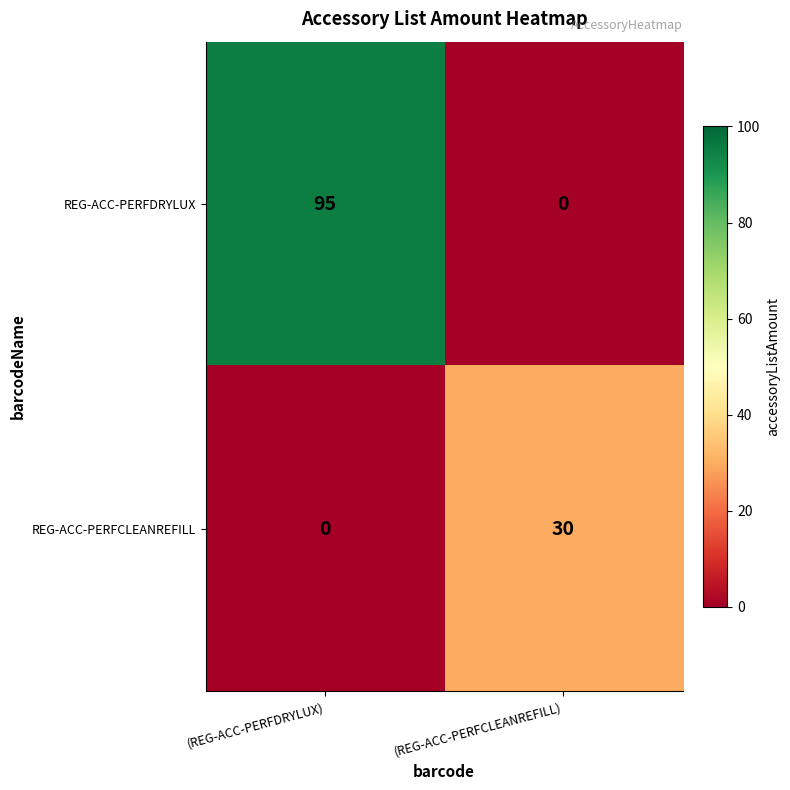

Reading left to right, transcribe all the data shown in this chart.

REG-ACC-PERFDRYLUX: (REG-ACC-PERFDRYLUX)=95	(REG-ACC-PERFCLEANREFILL)=0
REG-ACC-PERFCLEANREFILL: (REG-ACC-PERFDRYLUX)=0	(REG-ACC-PERFCLEANREFILL)=30